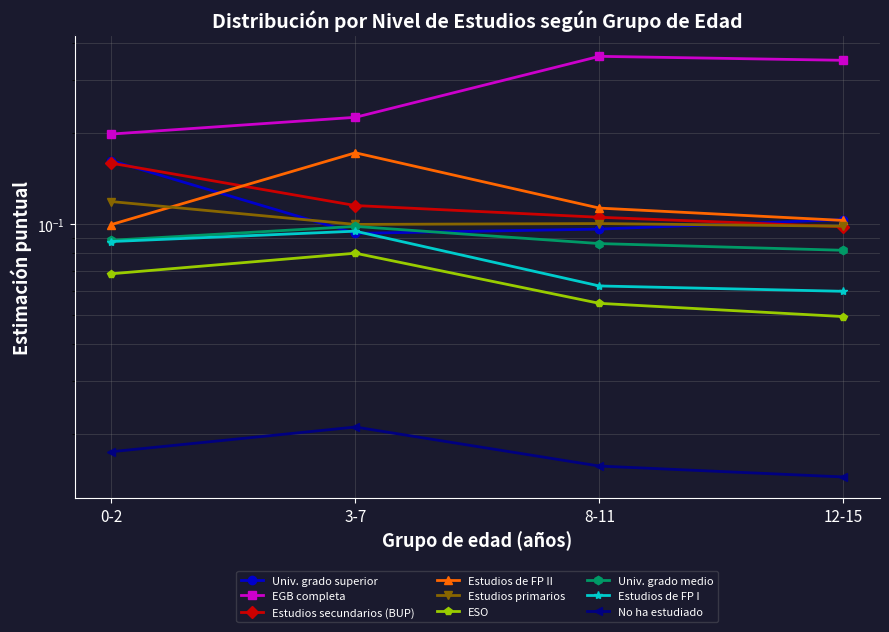

What is the value of the Estudios primarios point at the 2nd from the left?

0.1